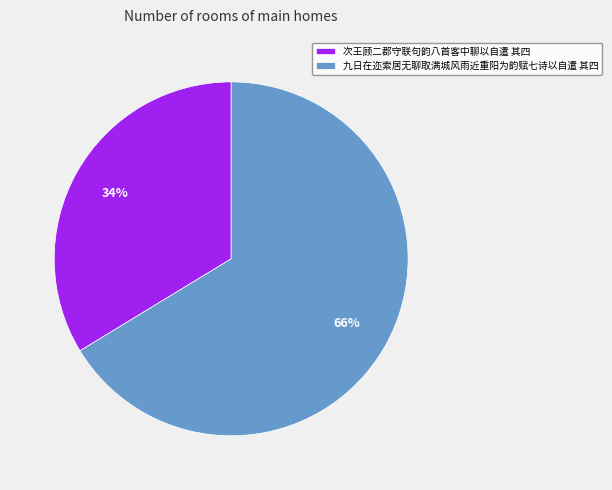

Which category has the biggest portion of the pie?

九日在迩索居无聊取满城风雨近重阳为韵赋七诗以自遣 其四